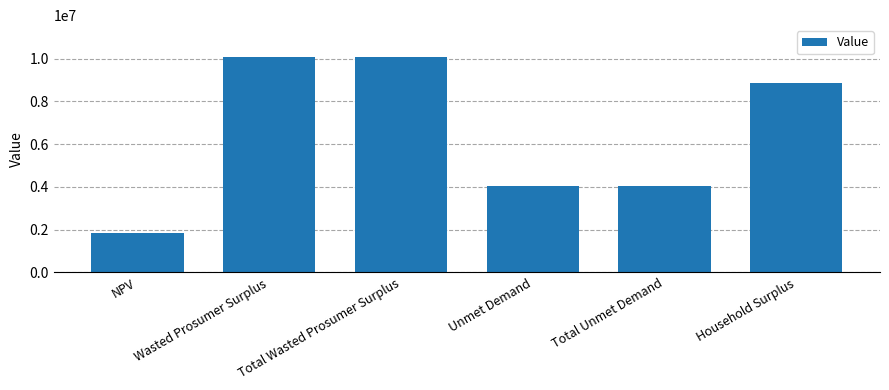

What position from the left is NPV?

1